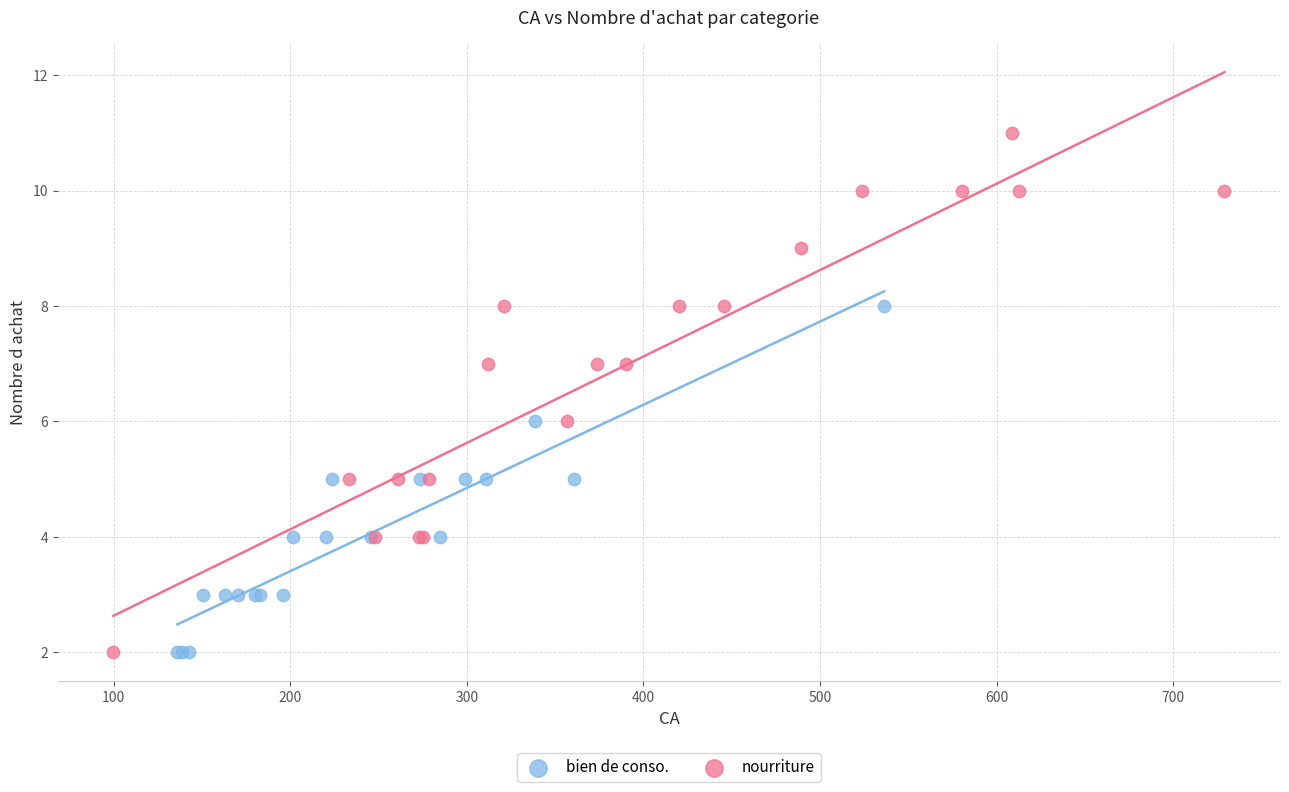

What are all the series names shown in the legend?

bien de conso., nourriture